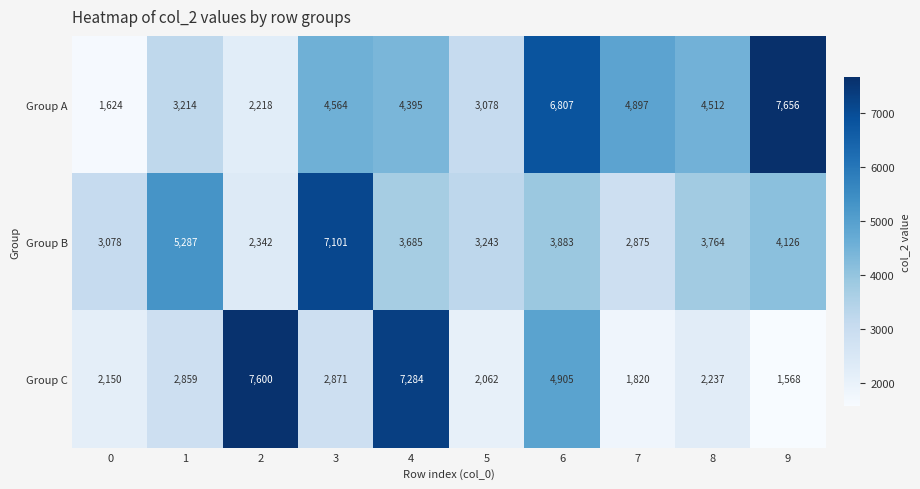

What is the lowest value of the Group C series?

1568